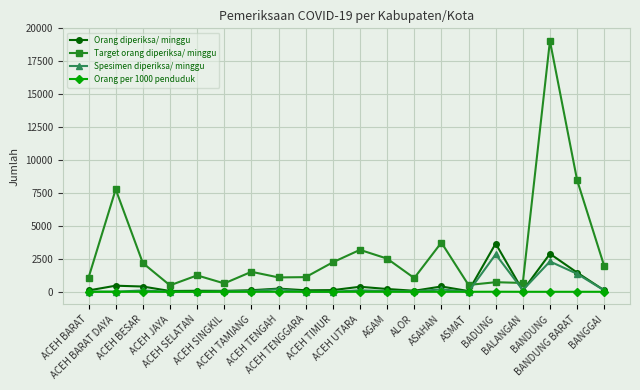

What are all the series names shown in the legend?

Orang diperiksa/ minggu, Target orang diperiksa/ minggu, Spesimen diperiksa/ minggu, Orang per 1000 penduduk